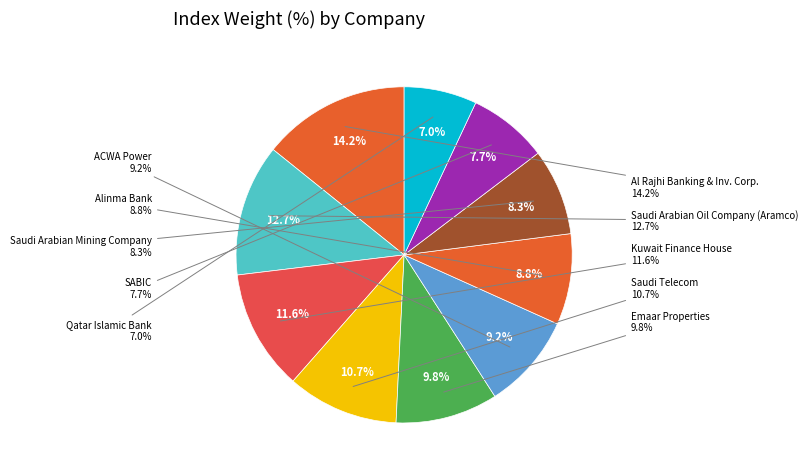

What is the ratio of the value at Saudi Arabian Mining Company to the value at Alinma Bank?

0.9